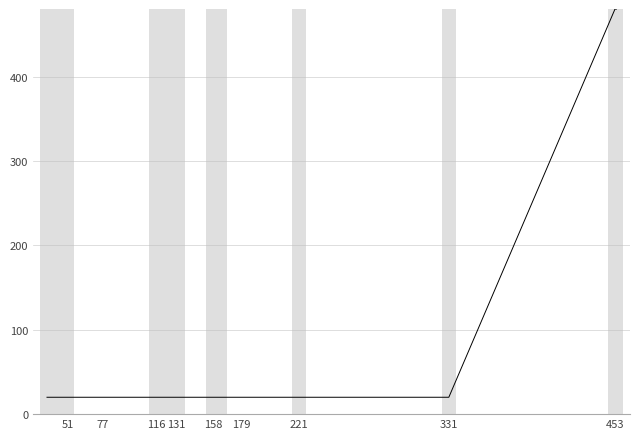

Is this an area chart (filled region under the line)?

No